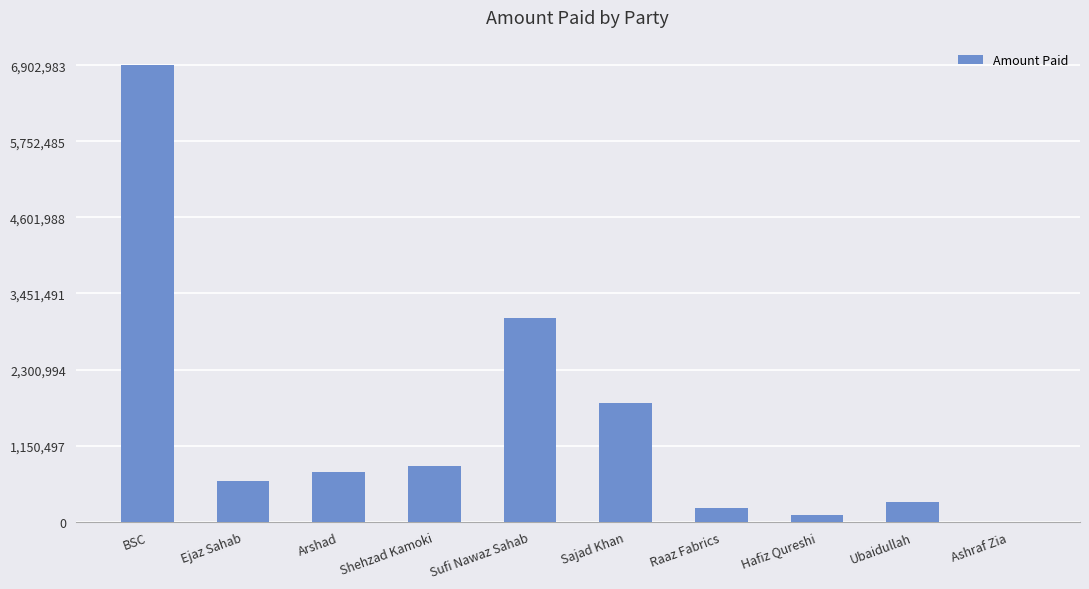

Between Arshad and Shehzad Kamoki, which is larger?

Shehzad Kamoki